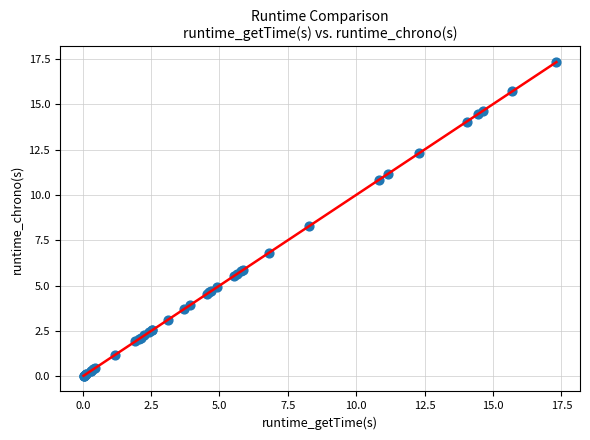

What Y value in the scatter plot is closest to 8?

8.3